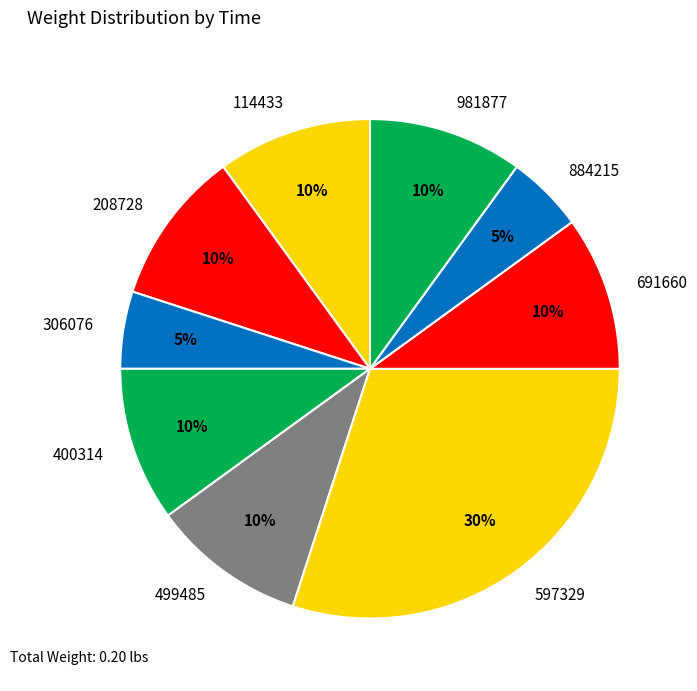

What percentage is the 981877 slice, to the nearest percent?

10%